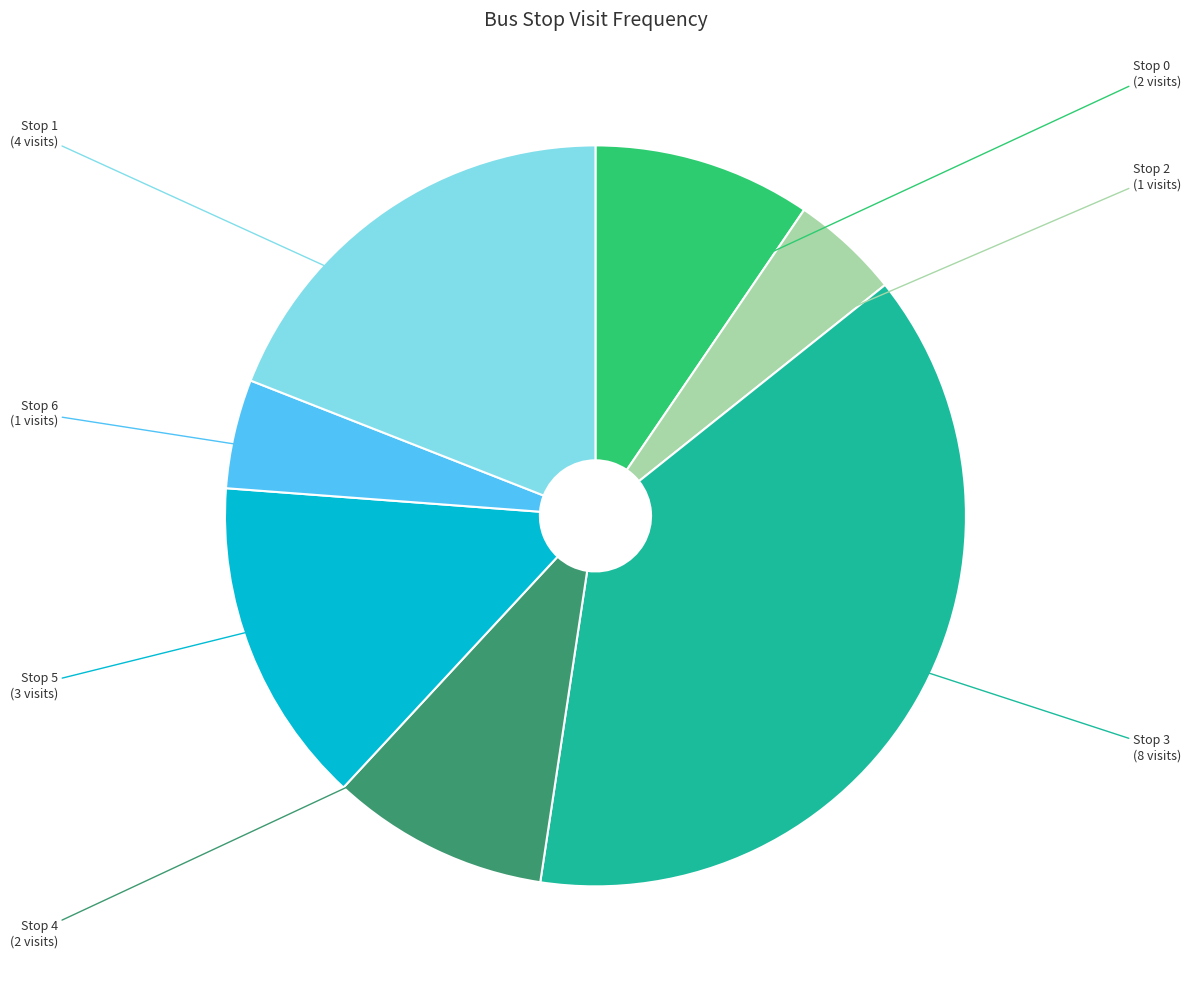

Is there any slice that represents more than half of the pie?

No